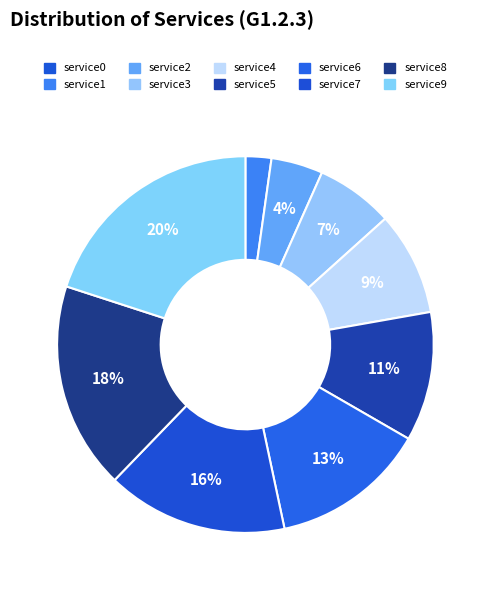

To the nearest percent, what is the difference between the largest and smallest slice percentages?

20%